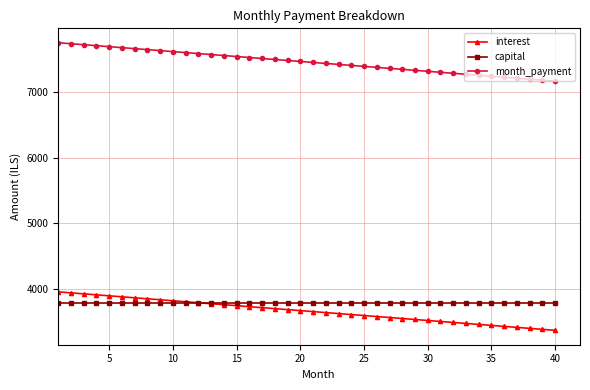

What is the value of the capital point at the 24th from the left?

3787.9